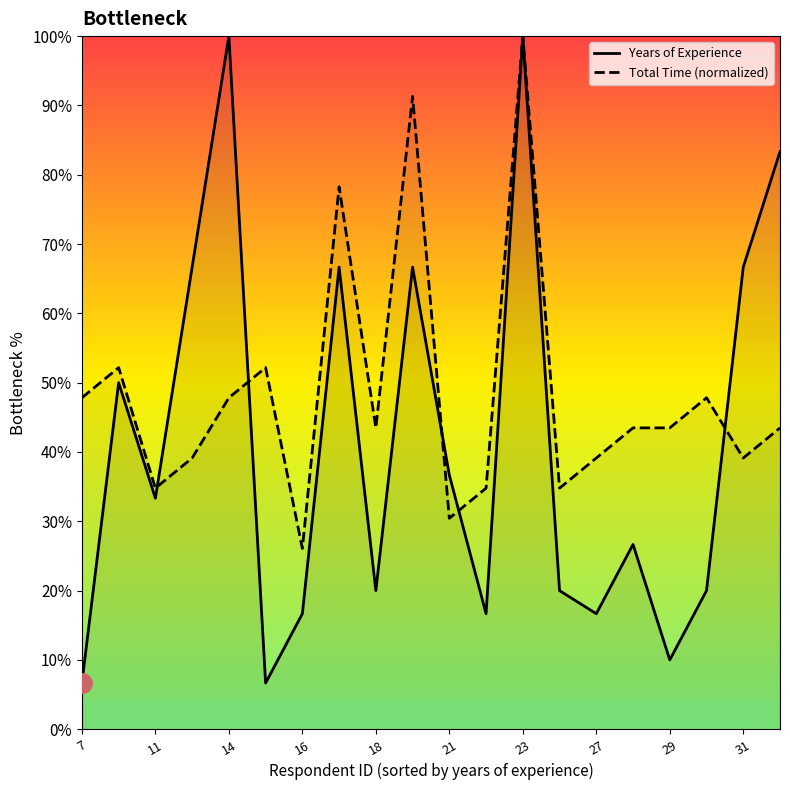

At 7, list the series in order from largest to smallest.

Total Time (normalized), Years of Experience